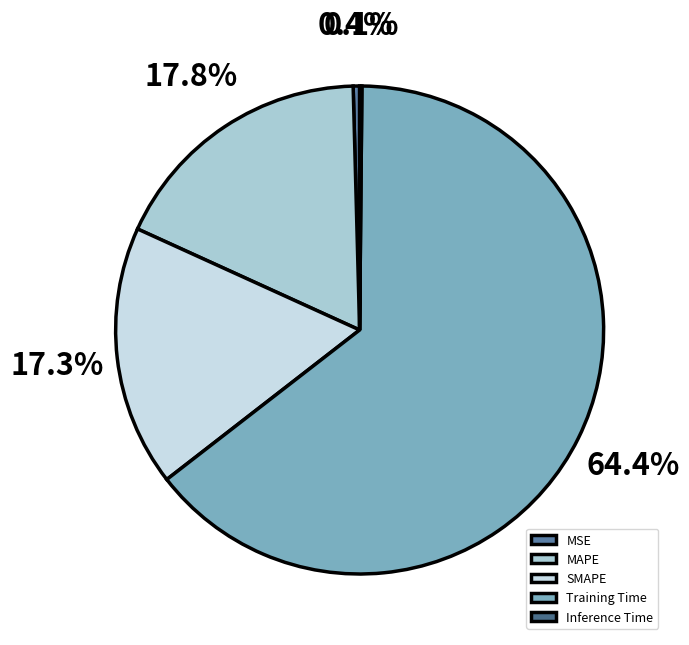

Count the number of slices in the pie.

5